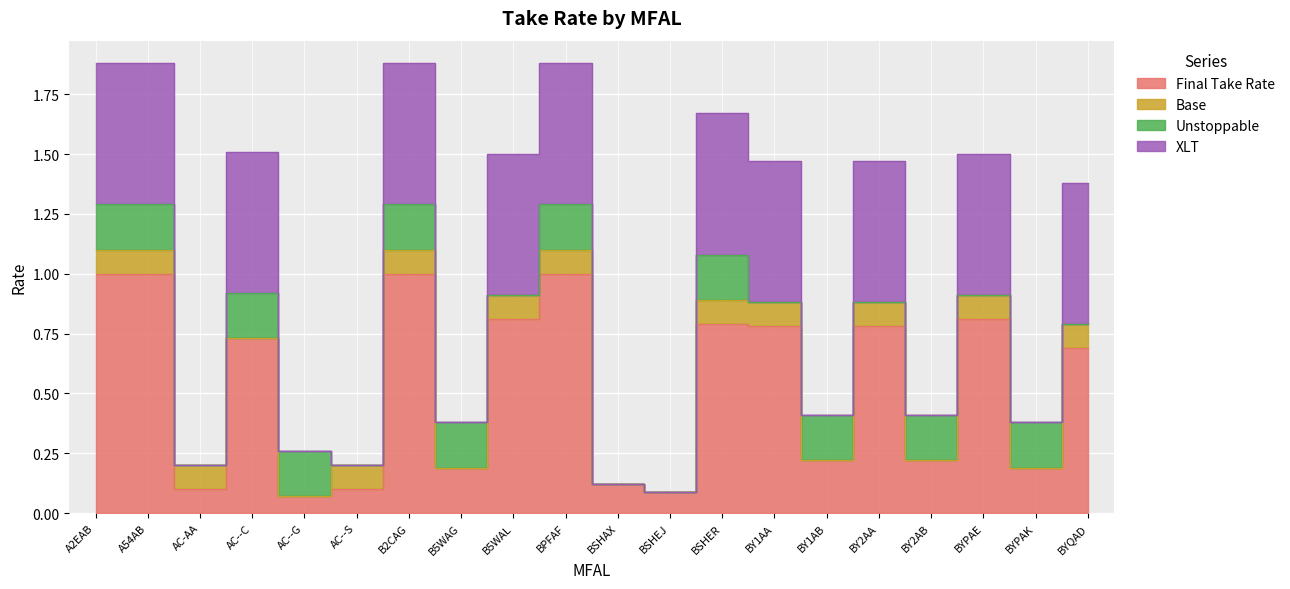

Reading left to right, extract all data points from this chart.

Final Take Rate: A2EAB=1.0	A54AB=1.0	AC-AA=0.1	AC--C=0.7	AC--G=0.1	AC--S=0.1	B2CAG=1.0	B5WAG=0.2	B5WAL=0.8	BPFAF=1.0	BSHAX=0.1	BSHEJ=0.1	BSHER=0.8	BY1AA=0.8	BY1AB=0.2	BY2AA=0.8	BY2AB=0.2	BYPAE=0.8	BYPAK=0.2	BYQAD=0.7
Base: A2EAB=0.1	A54AB=0.1	AC-AA=0.1	AC--C=0.0	AC--G=0.0	AC--S=0.1	B2CAG=0.1	B5WAG=0.0	B5WAL=0.1	BPFAF=0.1	BSHAX=0.0	BSHEJ=0.0	BSHER=0.1	BY1AA=0.1	BY1AB=0.0	BY2AA=0.1	BY2AB=0.0	BYPAE=0.1	BYPAK=0.0	BYQAD=0.1
Unstoppable: A2EAB=0.2	A54AB=0.2	AC-AA=0.0	AC--C=0.2	AC--G=0.2	AC--S=0.0	B2CAG=0.2	B5WAG=0.2	B5WAL=0.0	BPFAF=0.2	BSHAX=0.0	BSHEJ=0.0	BSHER=0.2	BY1AA=0.0	BY1AB=0.2	BY2AA=0.0	BY2AB=0.2	BYPAE=0.0	BYPAK=0.2	BYQAD=0.0
XLT: A2EAB=0.6	A54AB=0.6	AC-AA=0.0	AC--C=0.6	AC--G=0.0	AC--S=0.0	B2CAG=0.6	B5WAG=0.0	B5WAL=0.6	BPFAF=0.6	BSHAX=0.0	BSHEJ=0.0	BSHER=0.6	BY1AA=0.6	BY1AB=0.0	BY2AA=0.6	BY2AB=0.0	BYPAE=0.6	BYPAK=0.0	BYQAD=0.6